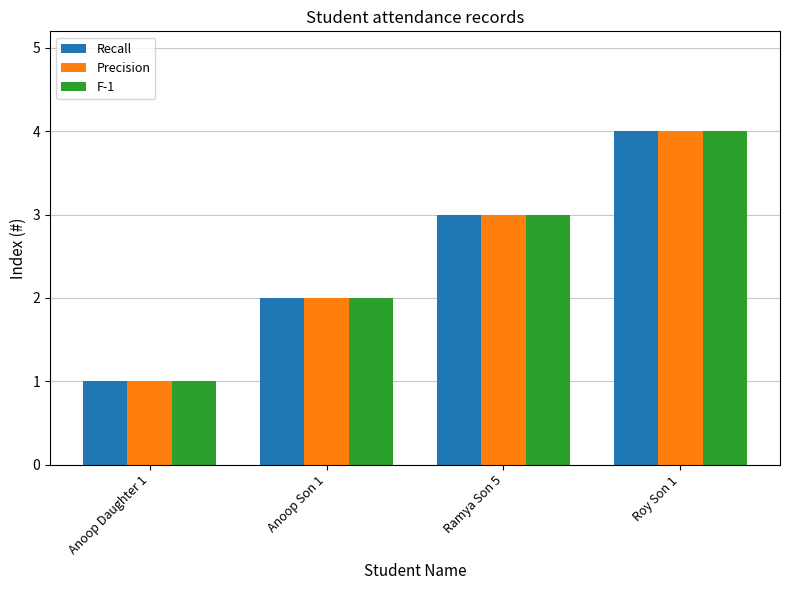

What is the difference between the maximum and minimum values in the F-1 series?

3